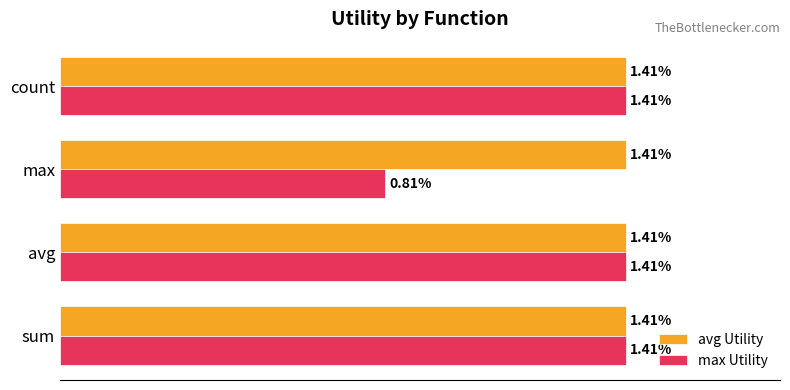

Is the value of avg Utility at max greater than the value of max Utility at max?

Yes